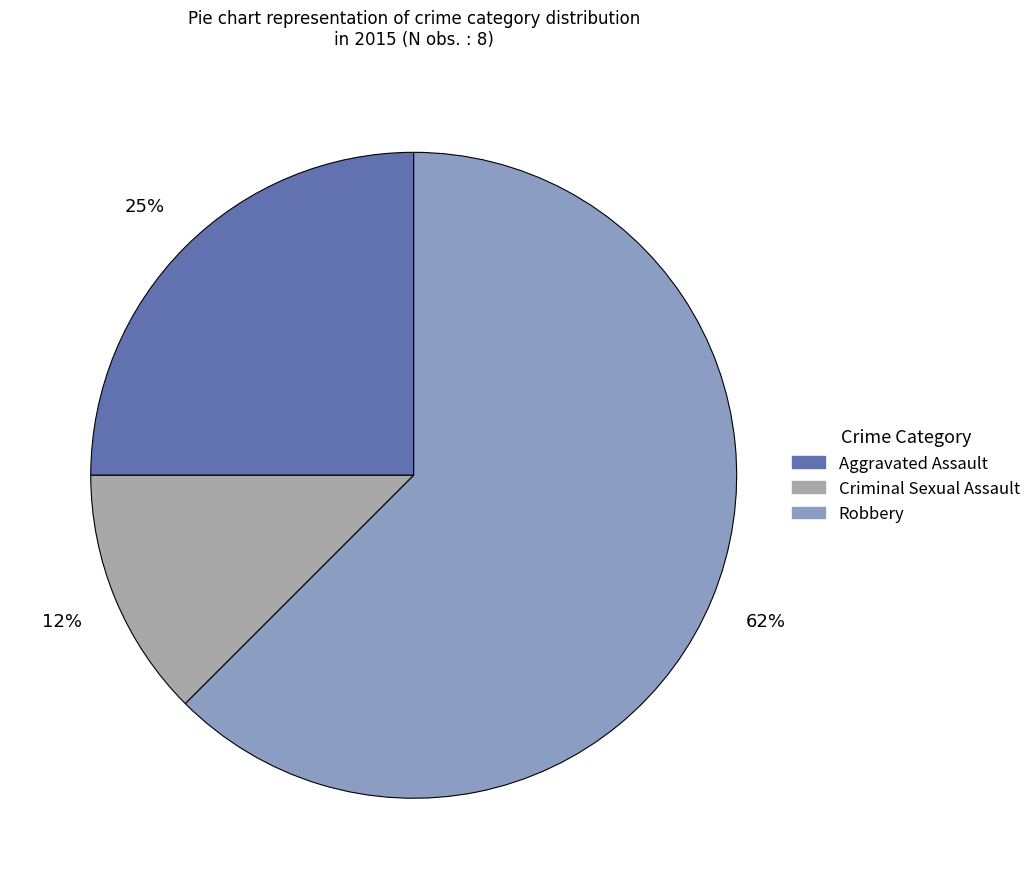

To the nearest percent, what is the average slice percentage?

33%